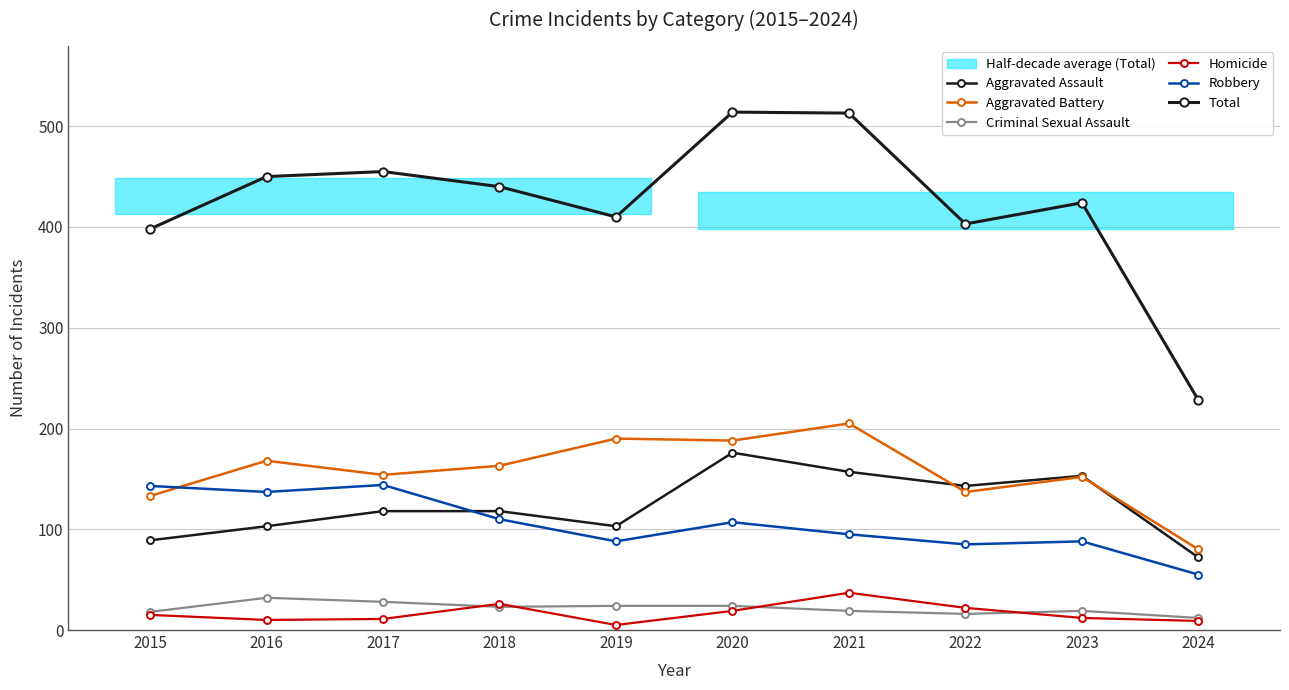

Which series has the largest range (max minus min)?

Total